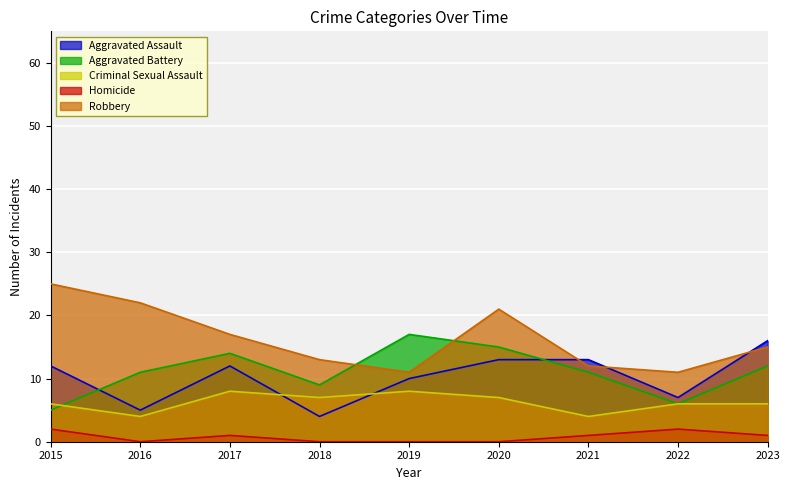

What is the difference between the highest and lowest values at 2018?

13